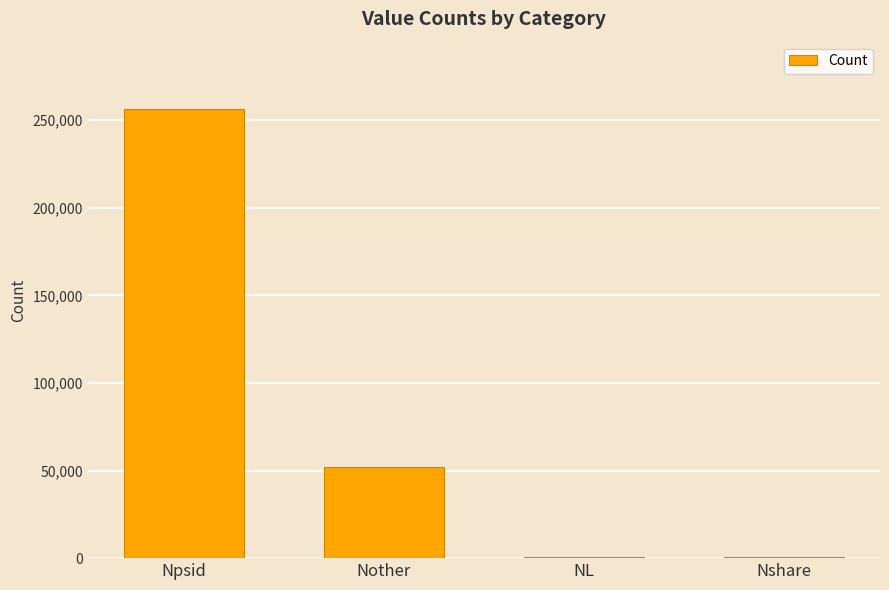

At which category does the chart reach its peak across all series?

Npsid